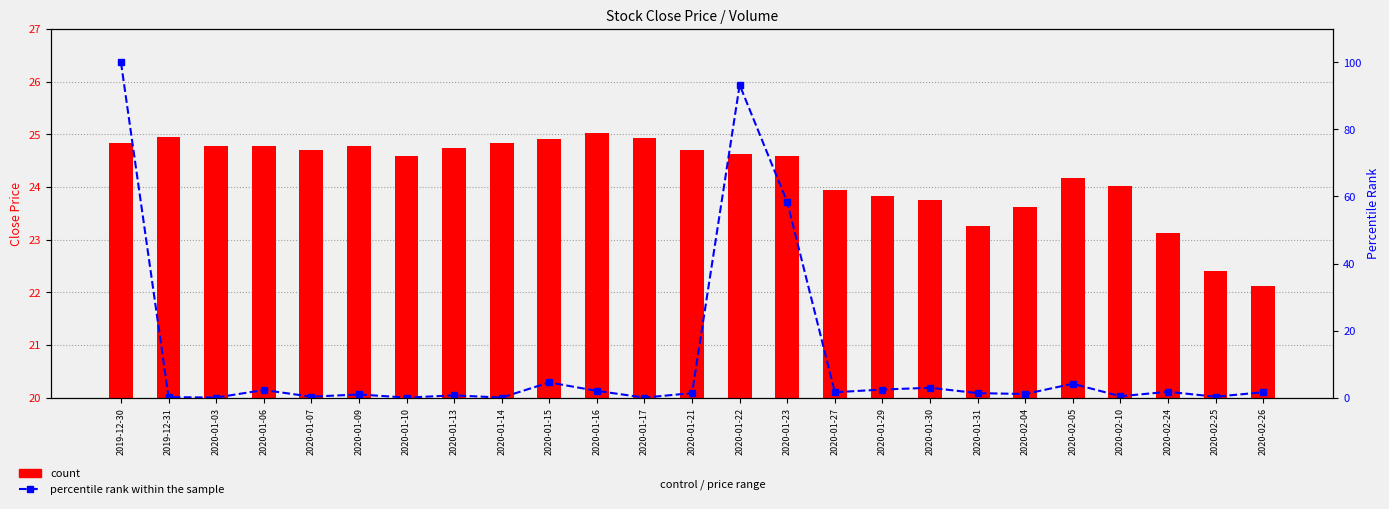

What is the difference between the count values at 2020-01-29 and 2020-01-14?

1.0